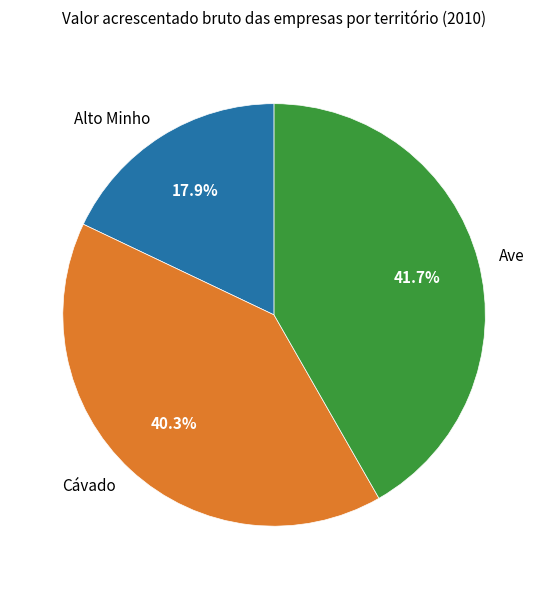

Which category has the biggest portion of the pie?

Ave